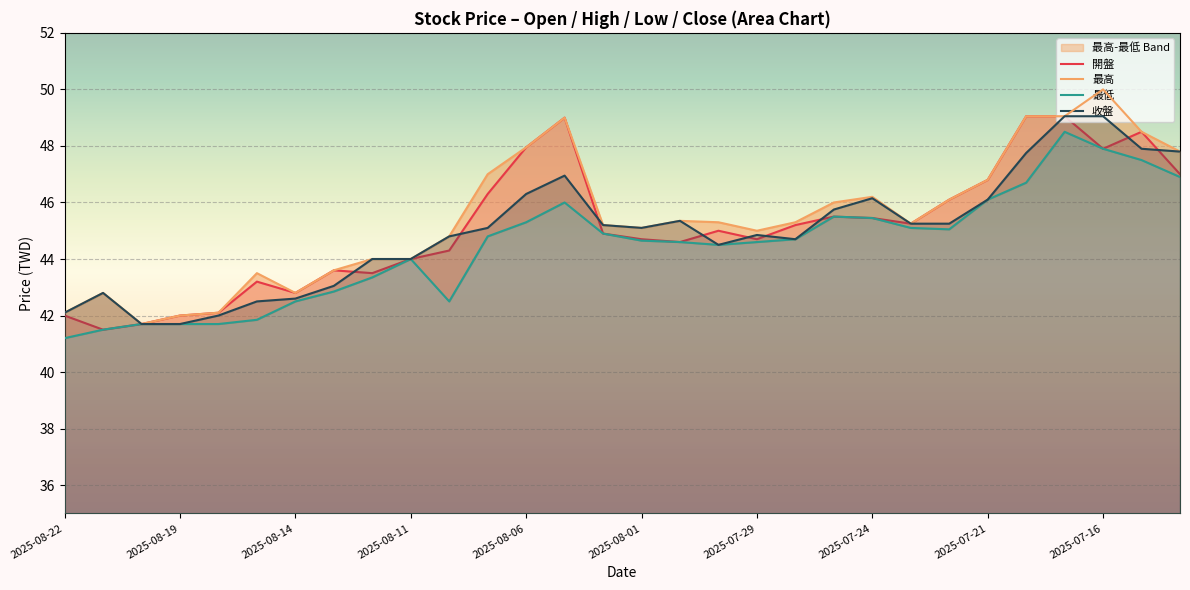

How many data points does each series have?

30